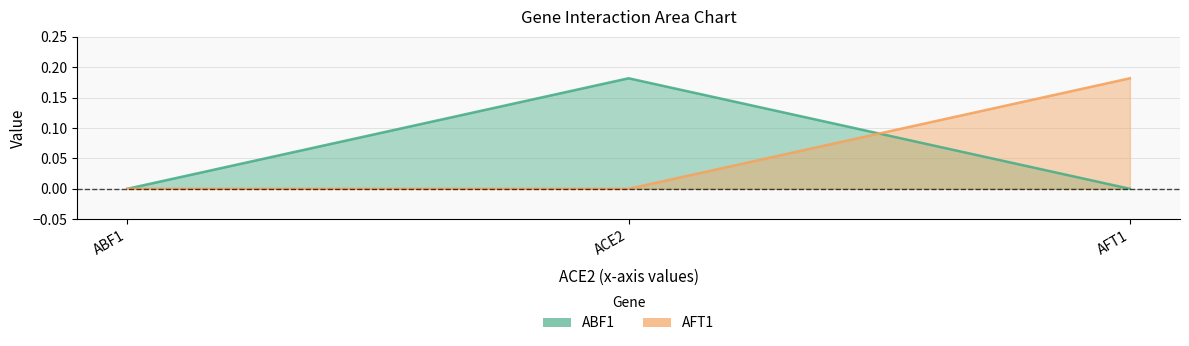

Is the value of AFT1 at ABF1 greater than the value of ABF1 at ACE2?

No